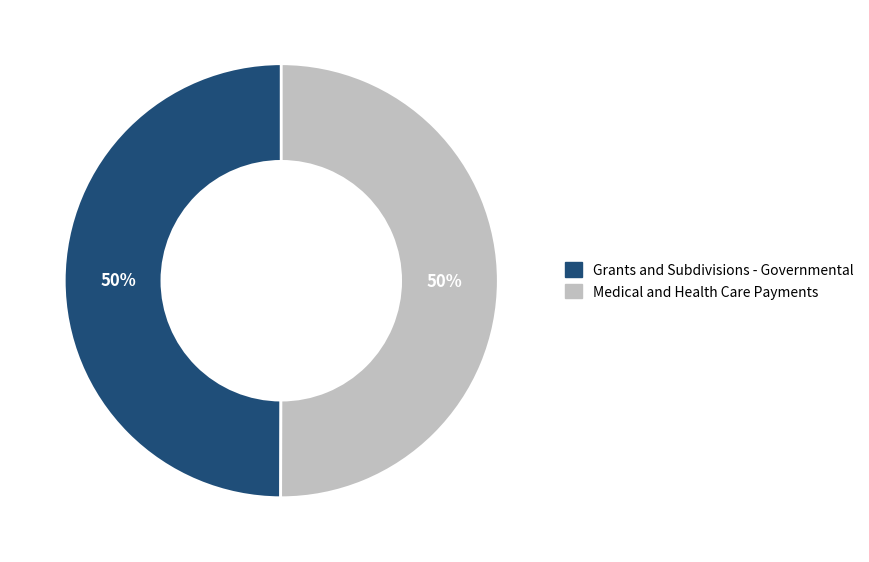

True or false: Medical and Health Care Payments accounts for 50% of the total.

True